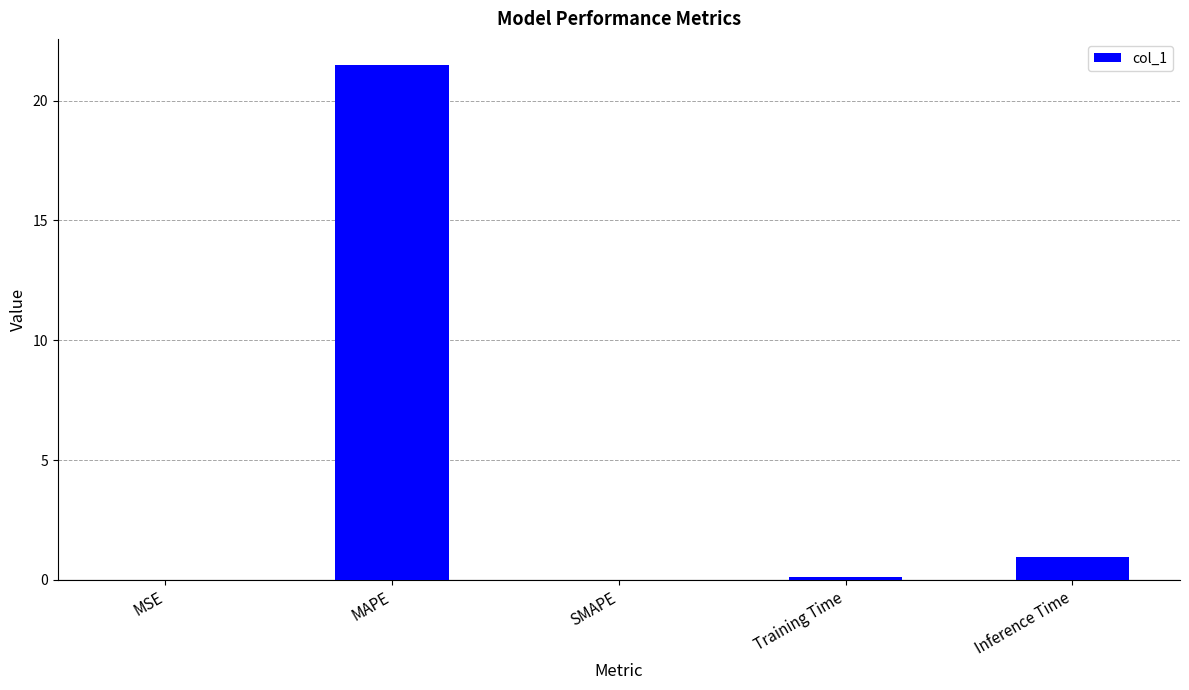

What is the difference between the values at Inference Time and MAPE?

20.5